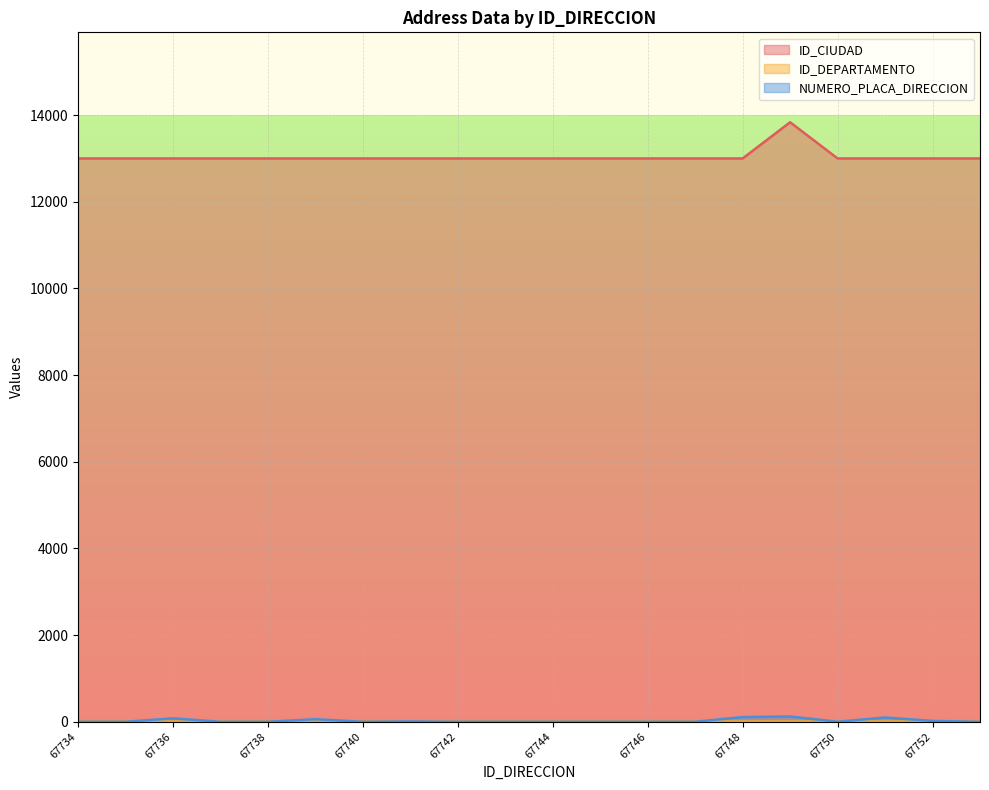

Which series has the widest spread of values?

ID_CIUDAD